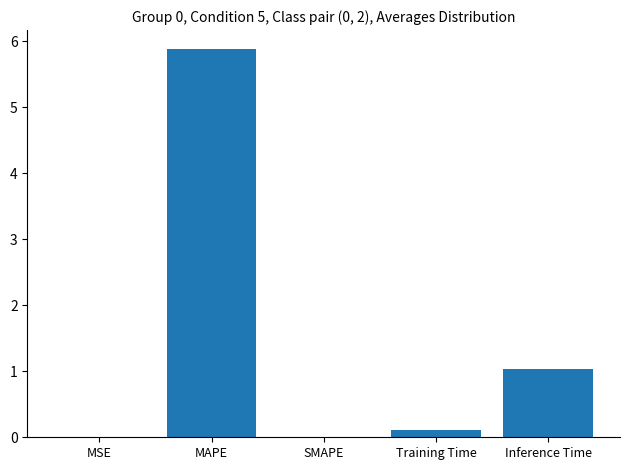

True or false: the data shows 0.0 at SMAPE.

True